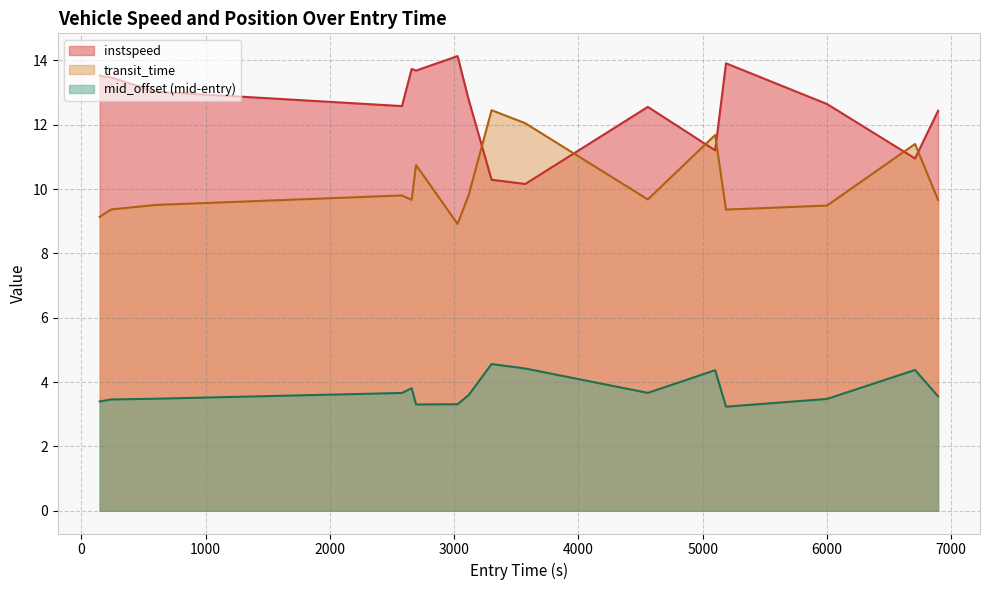

After their last crossing, which series has the higher values: instspeed or transit_time?

instspeed